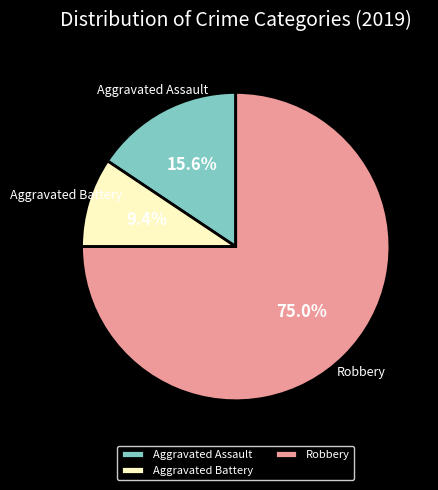

What is the ratio of the value at Robbery to the value at Aggravated Battery?

8.0